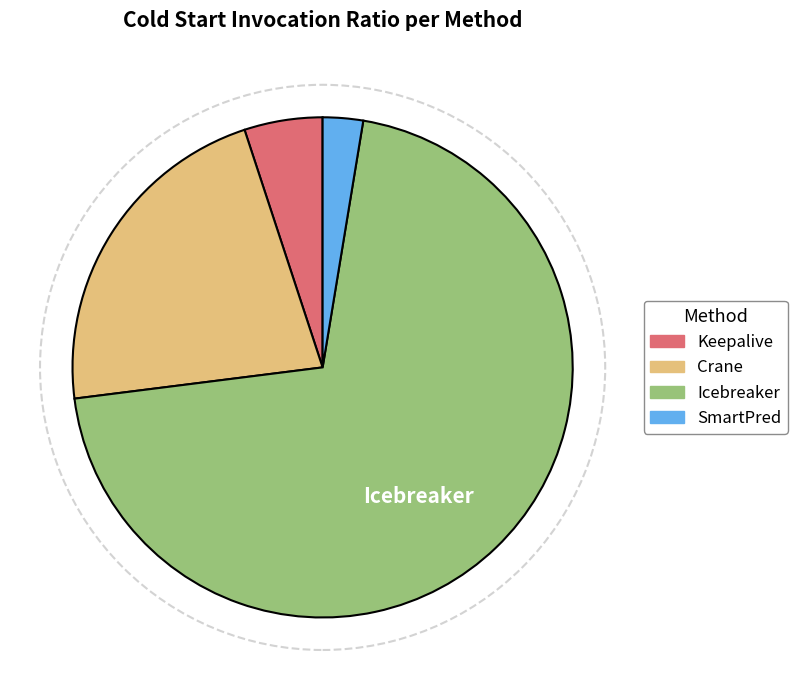

The SmartPred slice represents 10% of the pie. True or false?

False